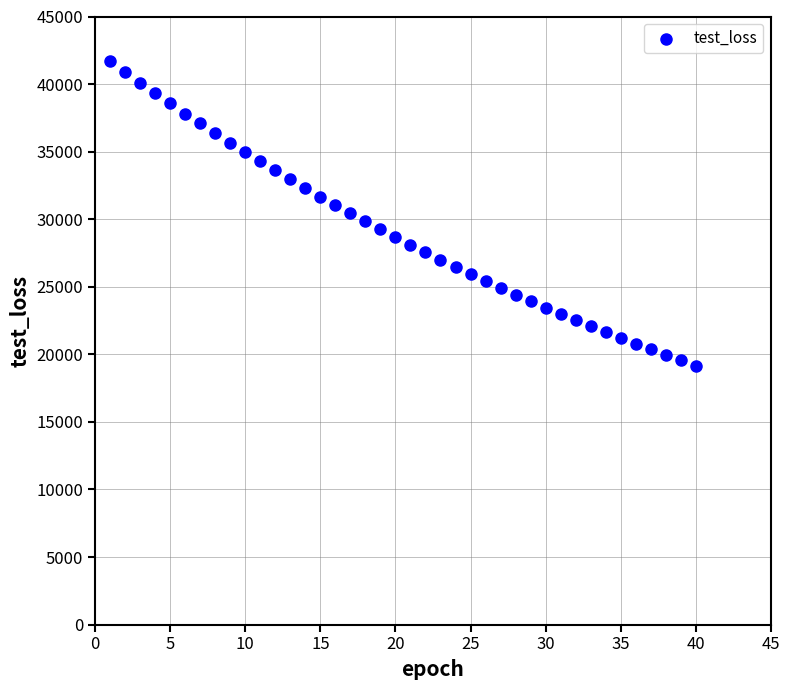

What is the range of X values (max minus min)?

39.0